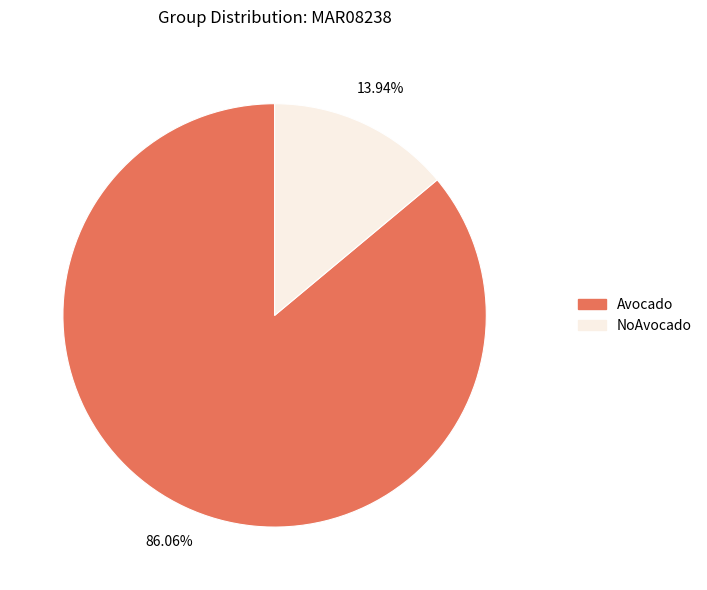

What percentage is the Avocado slice, to the nearest percent?

86%